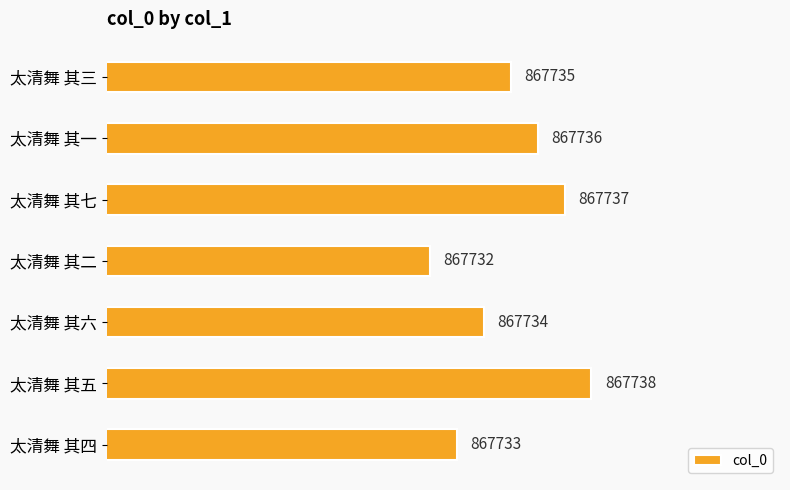

What is the difference between the maximum and minimum values?

6